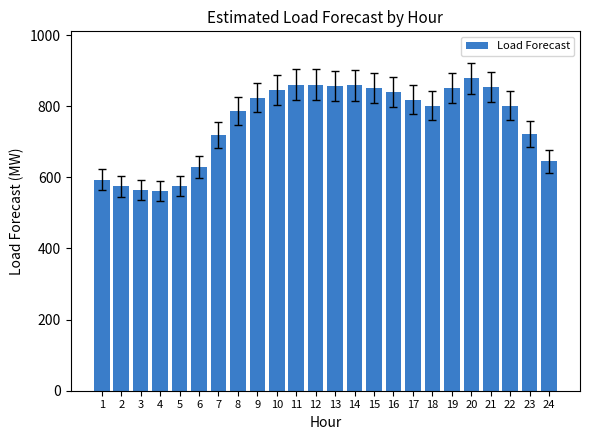

What is the value of the 18th bar from the left?

801.9